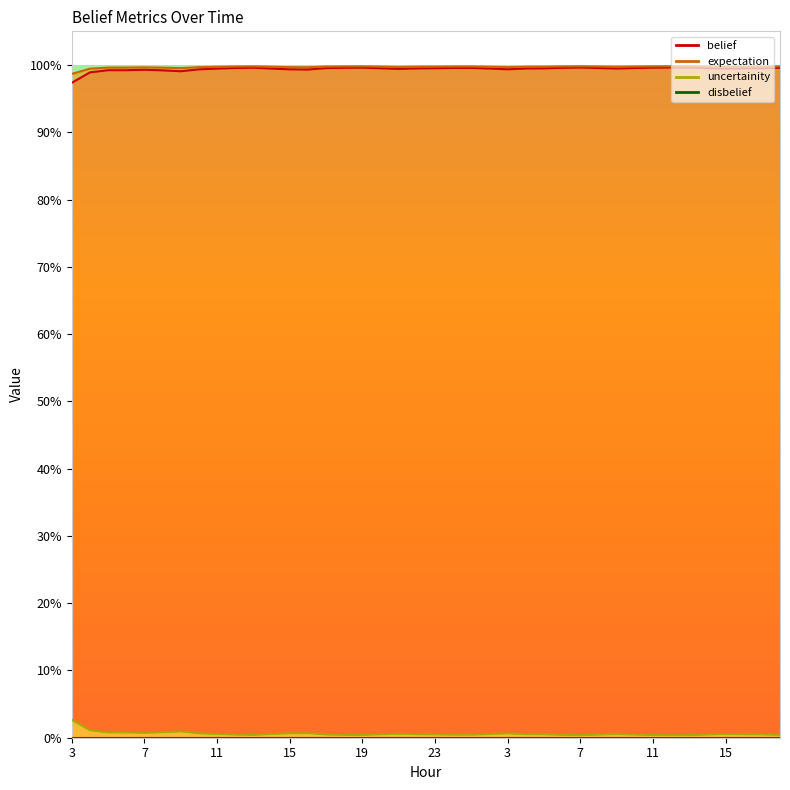

What is the difference between the highest and lowest values at 8?

1.0